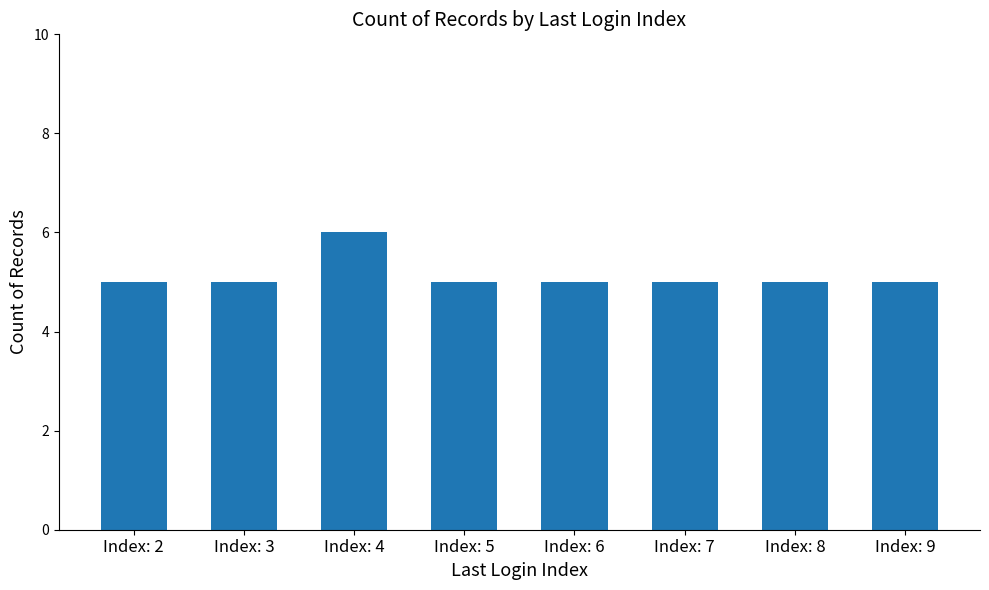

What is the value of the 1st bar from the left?

5